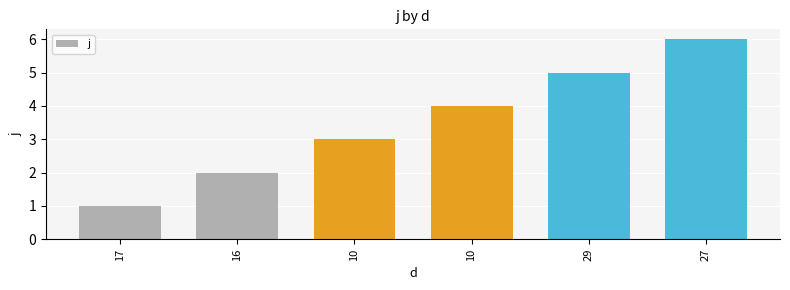

The value at 29 is 5. True or false?

True